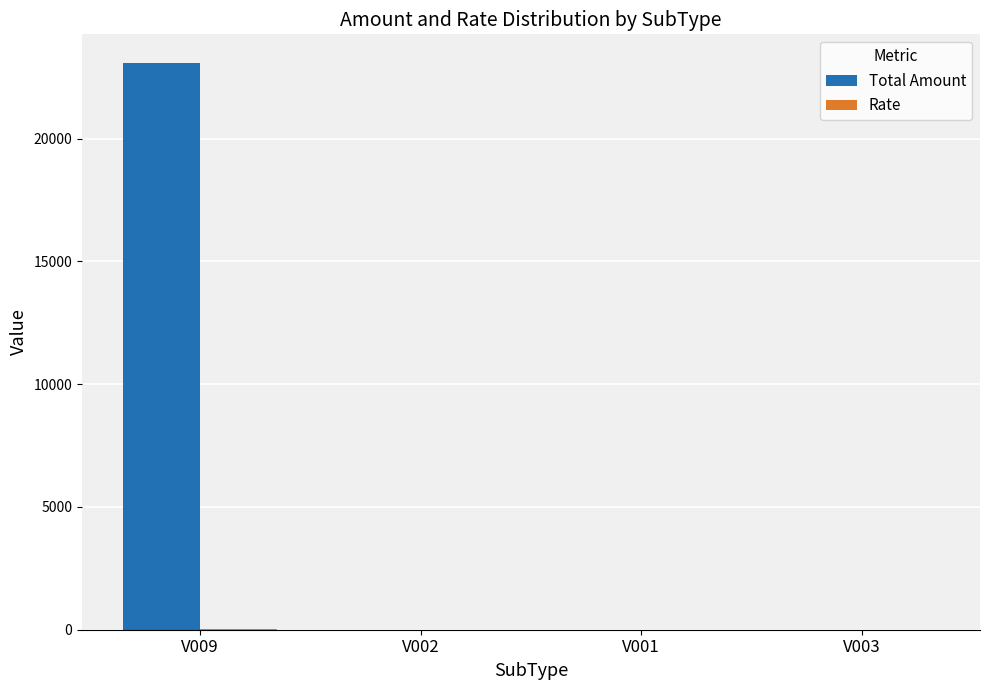

What is the total value across all series at V009?

23112.3